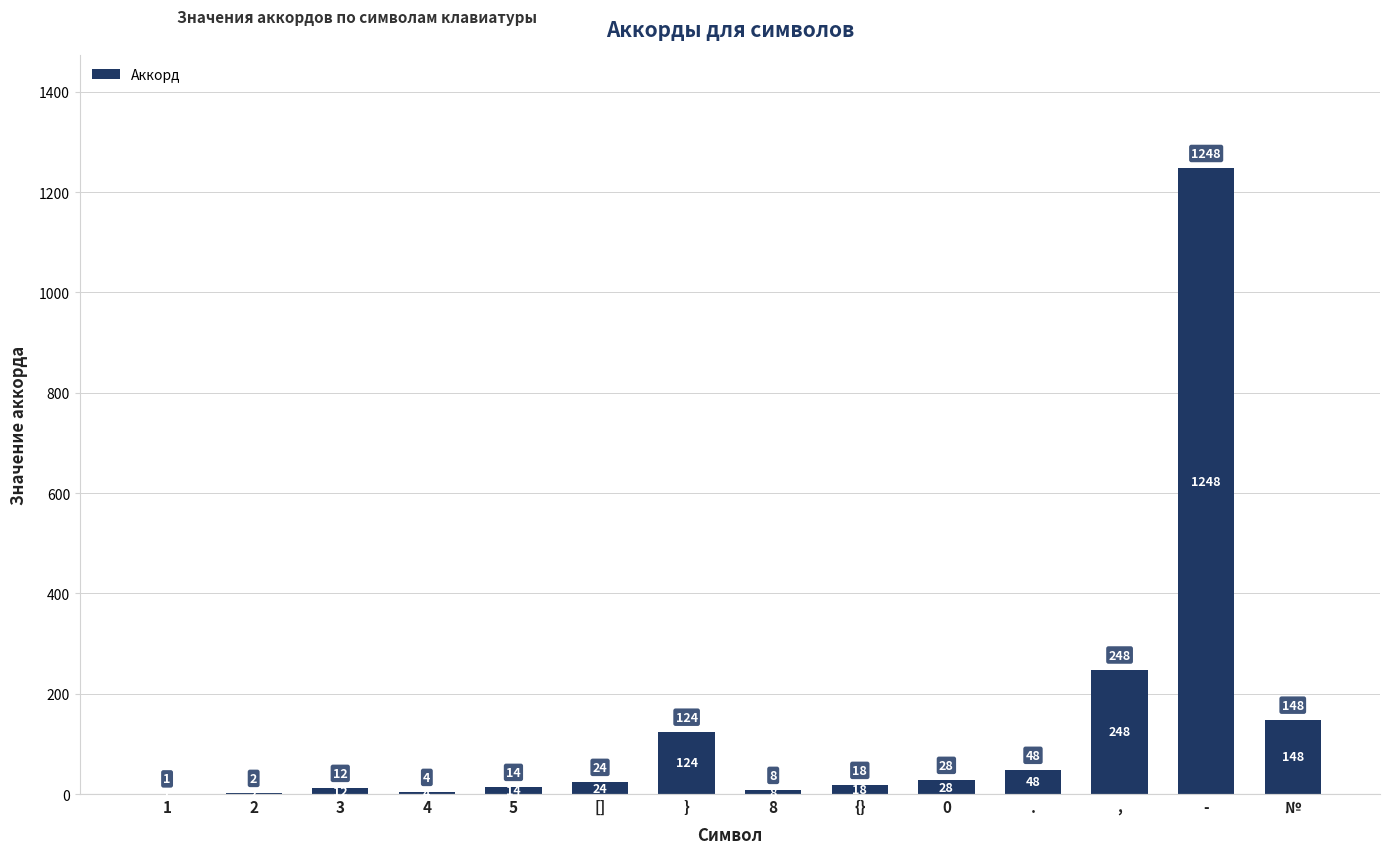

What is the sum of the values at 3 and 5?

26